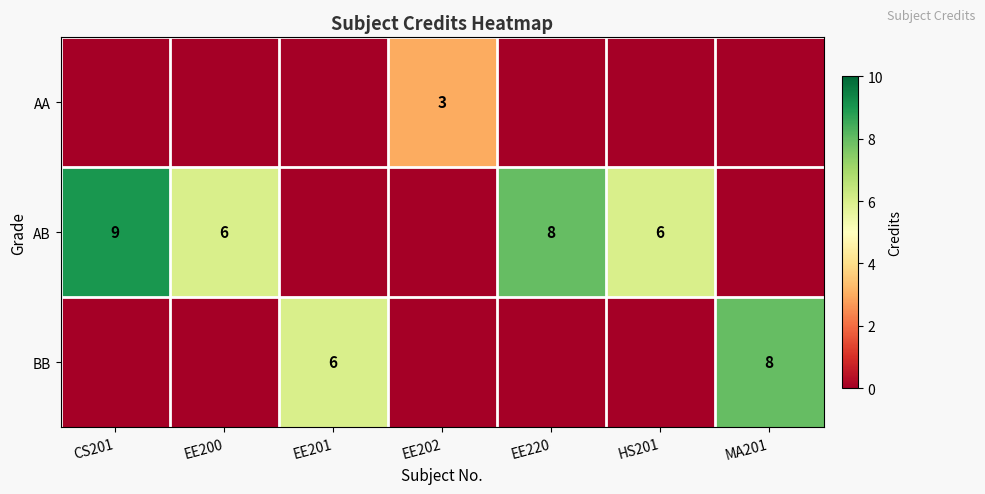

Which category has the lowest value across all series?

CS201